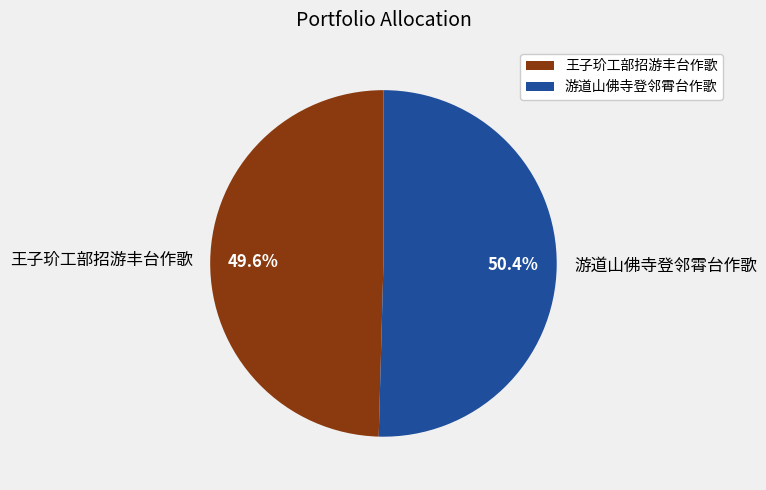

Is there any slice that represents more than half of the pie?

Yes